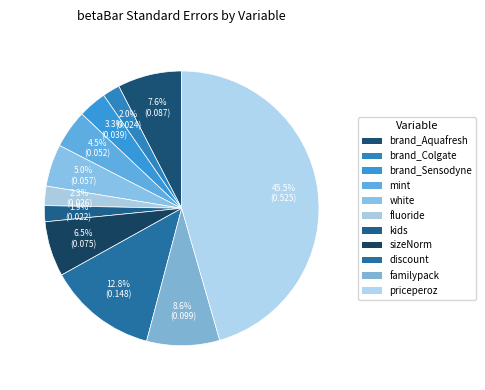

Is there a majority slice in this chart?

No